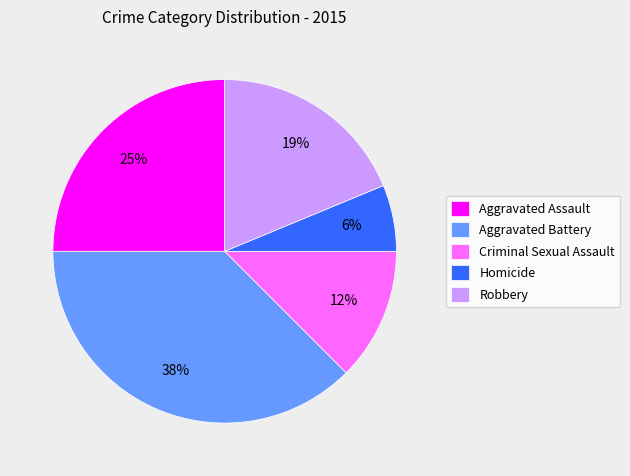

True or false: Criminal Sexual Assault accounts for 12% of the total.

True